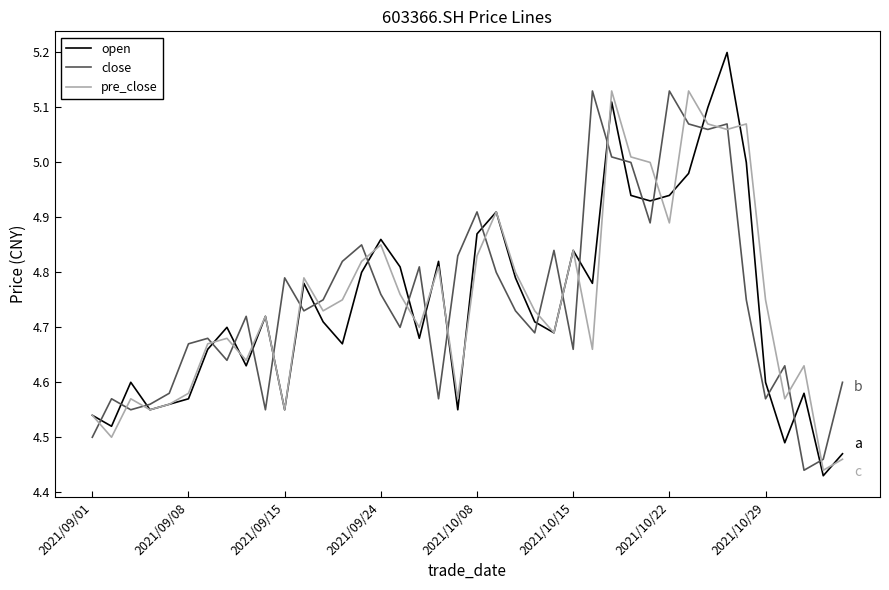

True or false: close and open intersect in this chart.

True